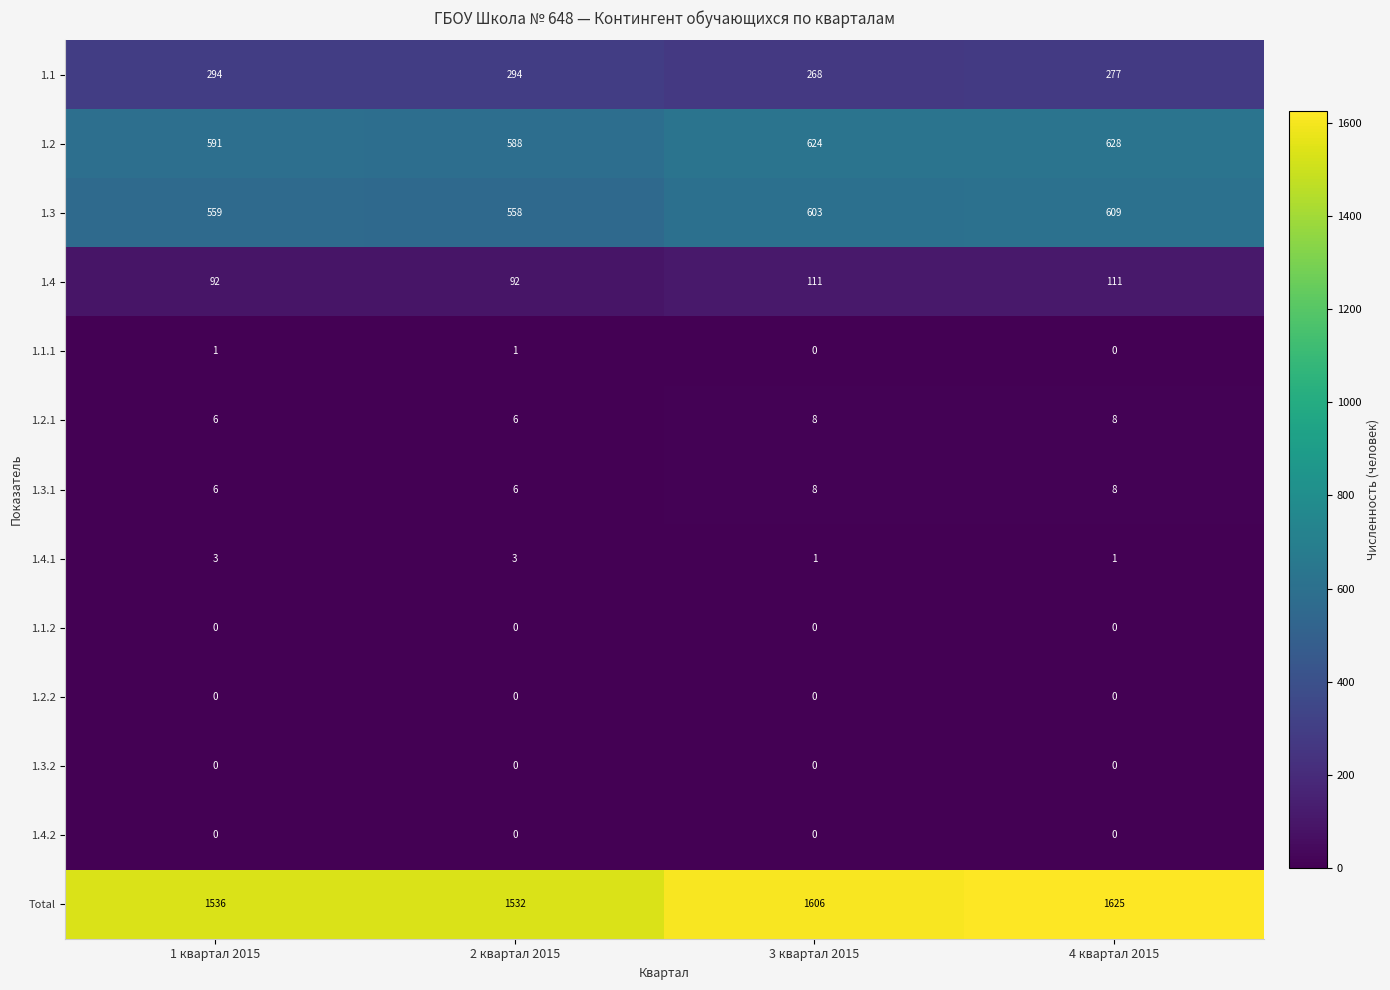

True or false: Total has a value of 954 at 4 квартал 2015.

False